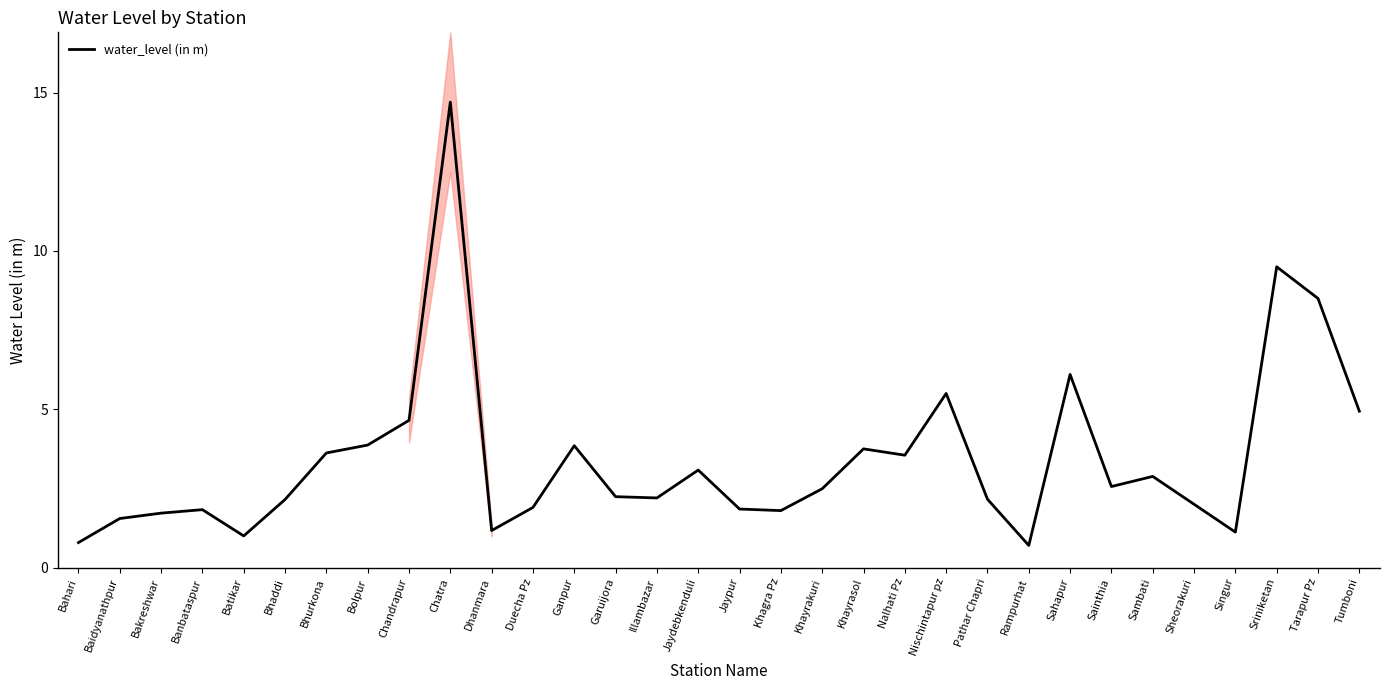

Rank the categories by value from highest to lowest.

Chatra, Sriniketan, Tarapur Pz, Sahapur, Nischintapur pz, Tumboni, Chandrapur, Bolpur, Ganpur, Khayrasol, Bhurkona, Nalhati Pz, Jaydebkenduli, Sambati, Sainthia, Khayrakuri, Garuijora, Illambazar, Pathar Chapri, Bhaddi, Sheorakuri, Duecha Pz, Jaypur, Banbataspur, Khagra Pz, Bakreshwar, Baidyanathpur, Dhanmara, Singur, Batikar, Bahari, Rampurhat